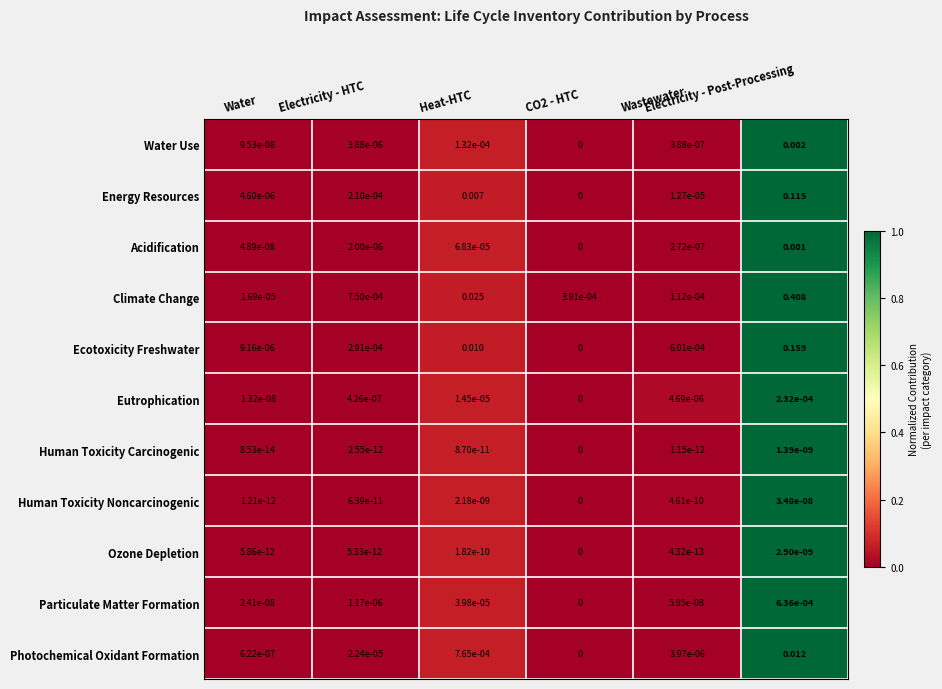

Which series has the largest total across all categories?

Climate Change